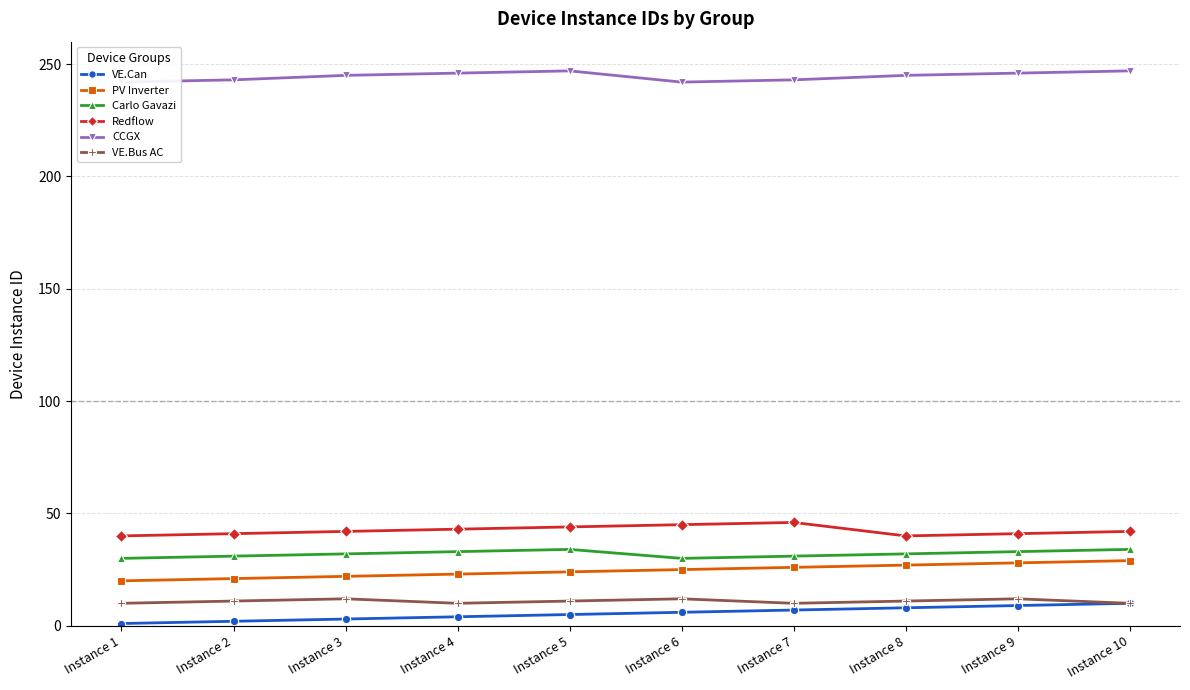

True or false: Carlo Gavazi has more than 2 interior local peaks.

False